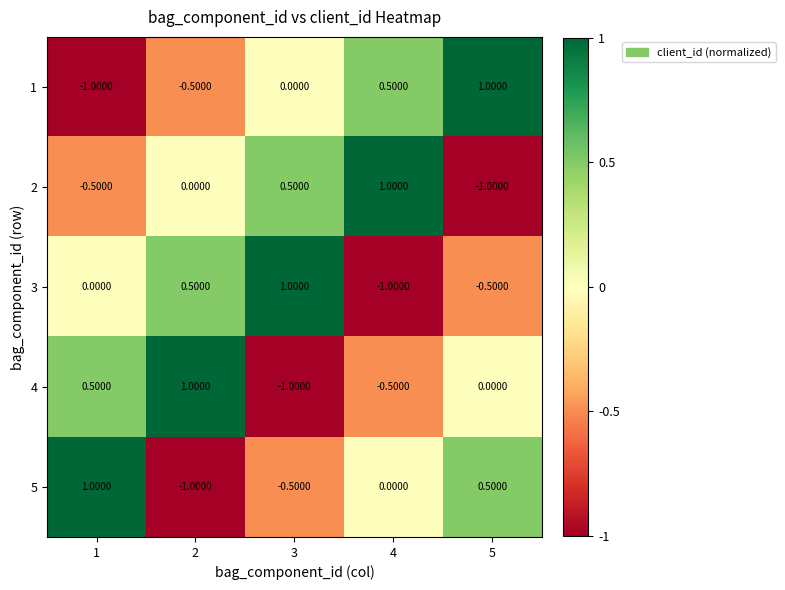

Rank the series at 2 from lowest to highest value.

5, 1, 2, 3, 4